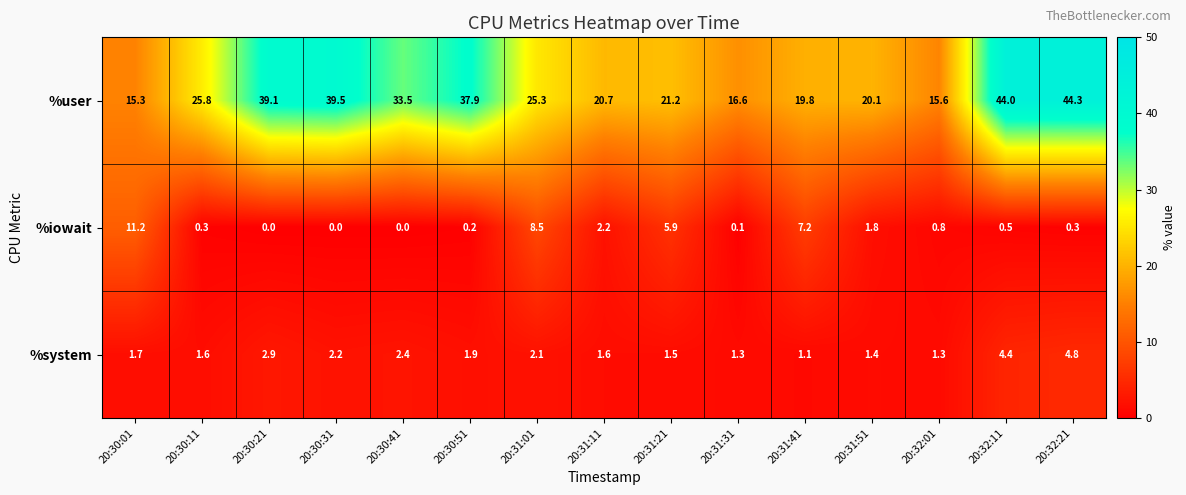

At which category is the sum across all series the highest?

20:32:21